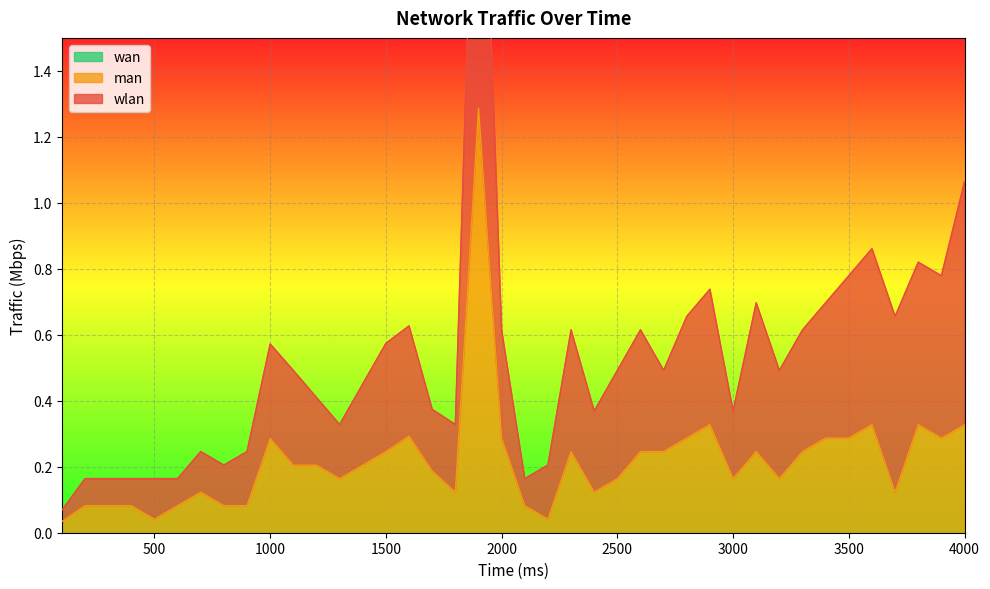

The value of man at 1500.0 is 0.1. True or false?

False